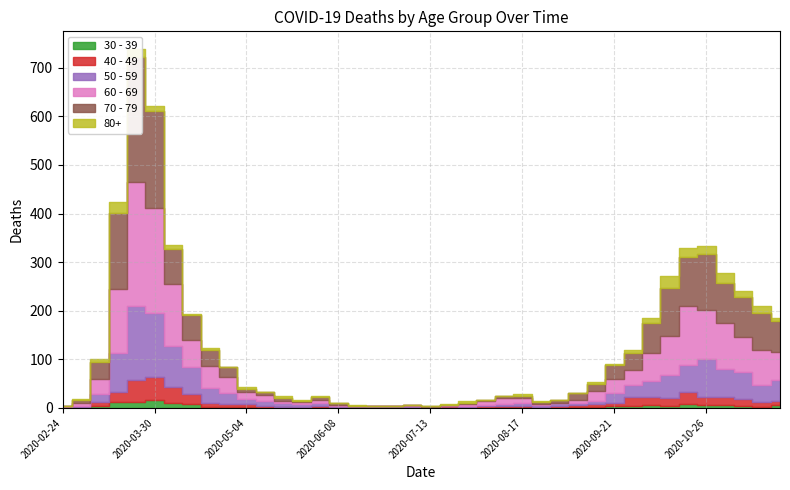

What are all the series names shown in the legend?

40 - 49, 50 - 59, 60 - 69, 70 - 79, 30 - 39, 80+